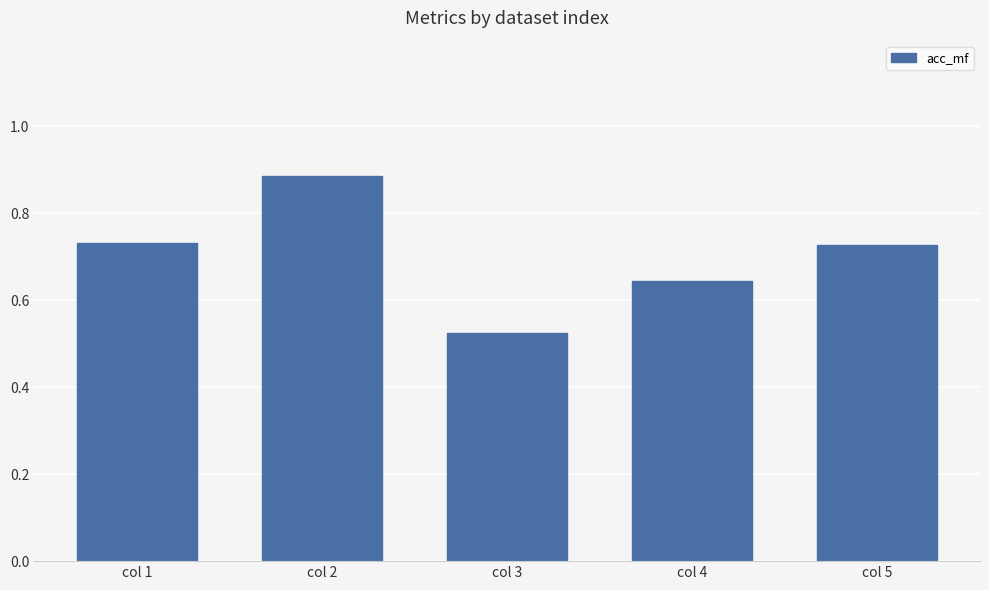

What is the sum of all values?

3.5